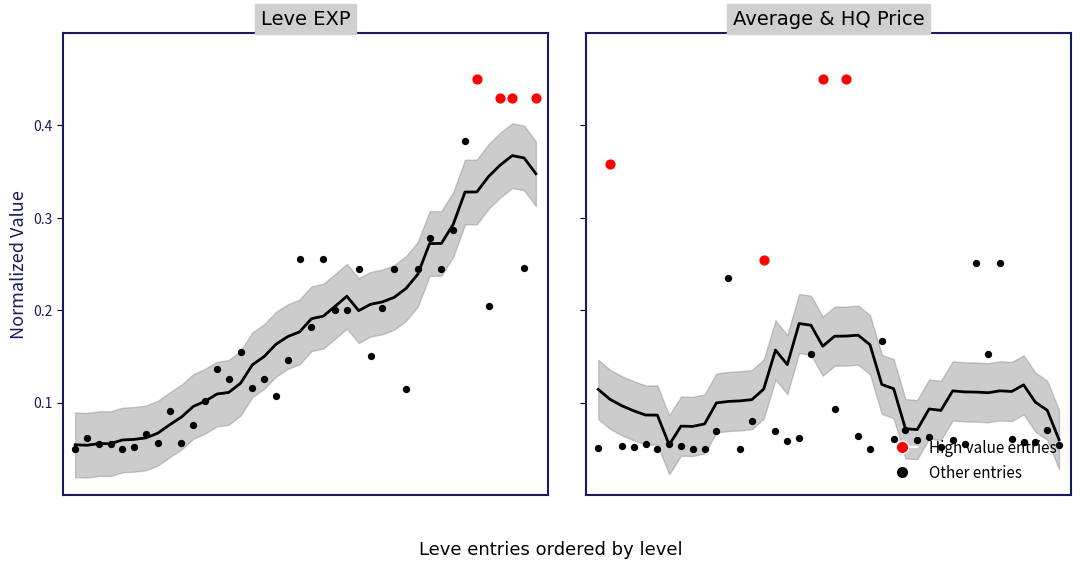

Which series reaches the maximum Y coordinate?

Leve EXP